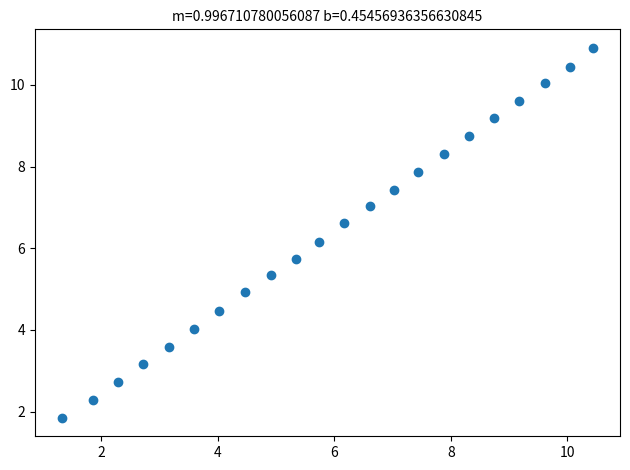

What Y value in the scatter plot is closest to 6?

6.2